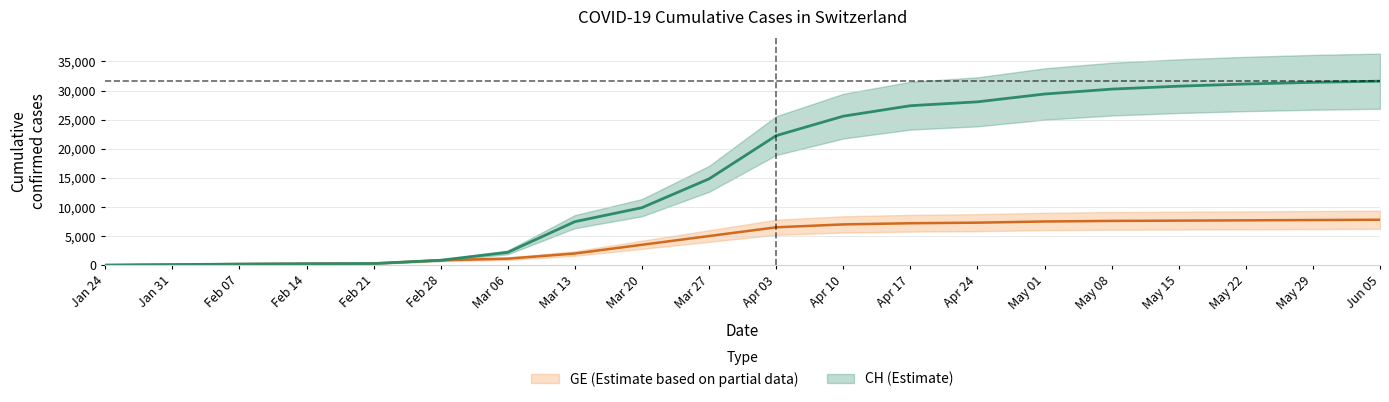

What position from the left is Jun 05?

20